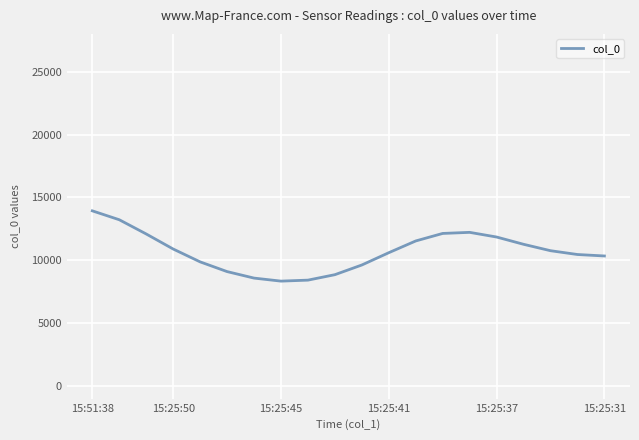

What is the greatest value displayed?

13931.5